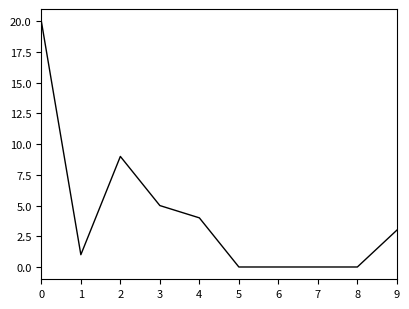

What is the change in value from 0 to 9?

-17